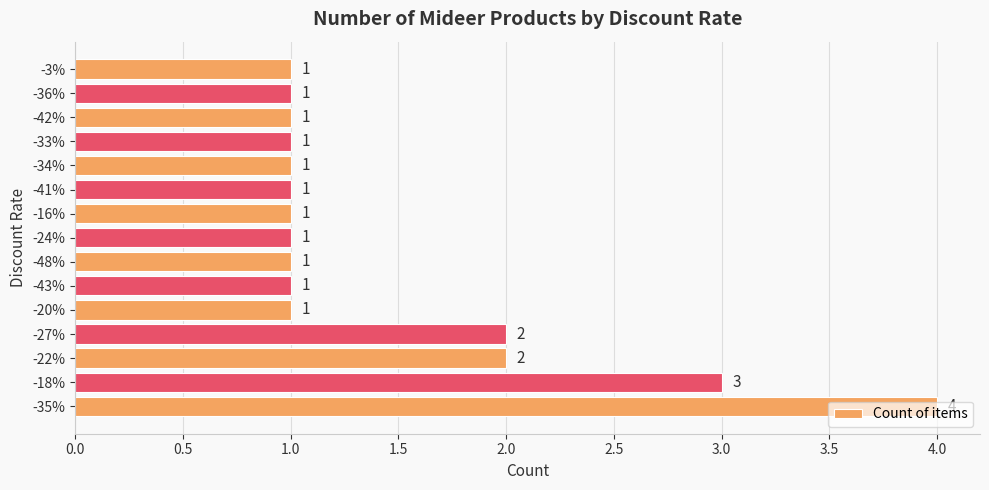

Which label corresponds to the largest value in the chart?

-35%